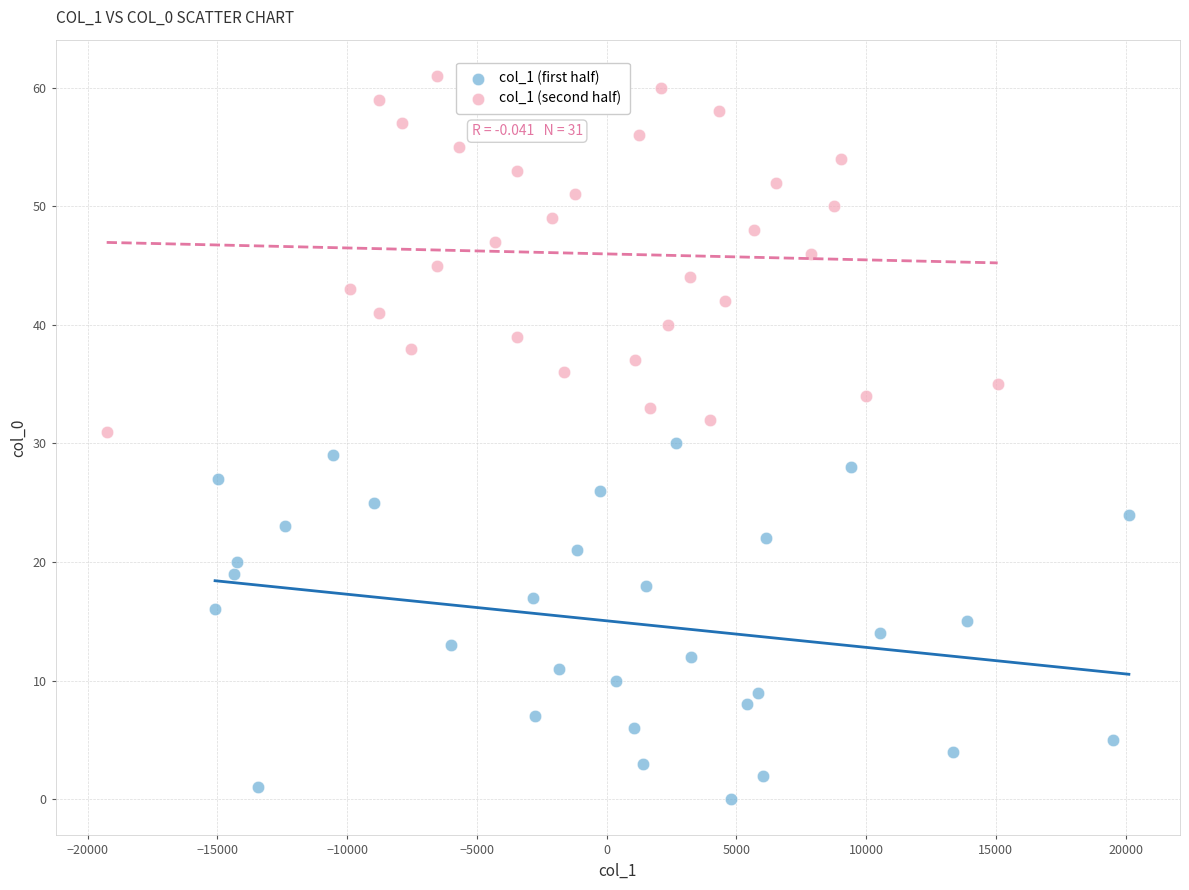

Which series contains the lowest Y value?

col_1 (first half)